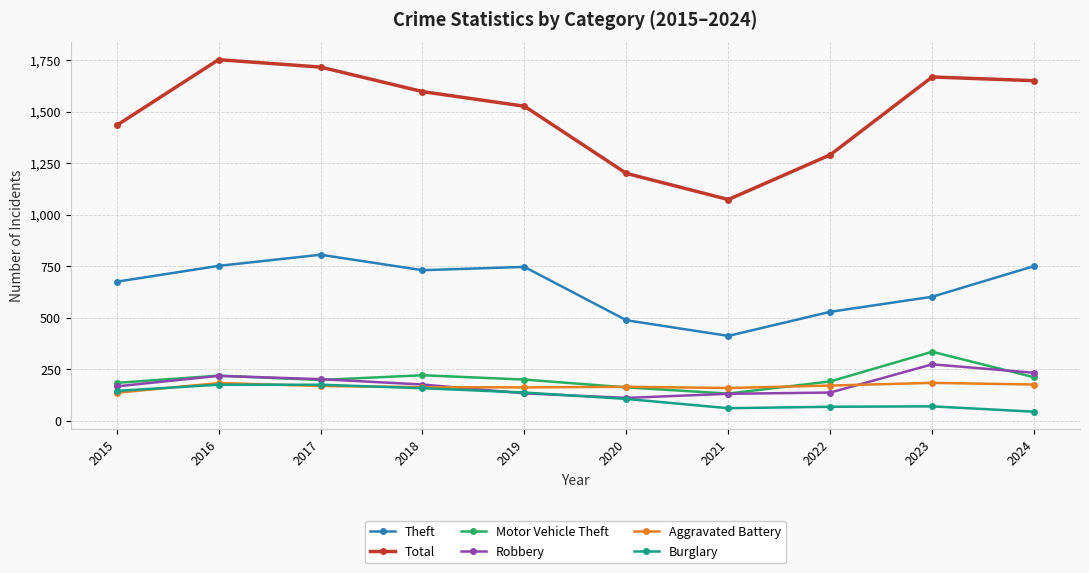

At which label is Theft closest to 608?

2023